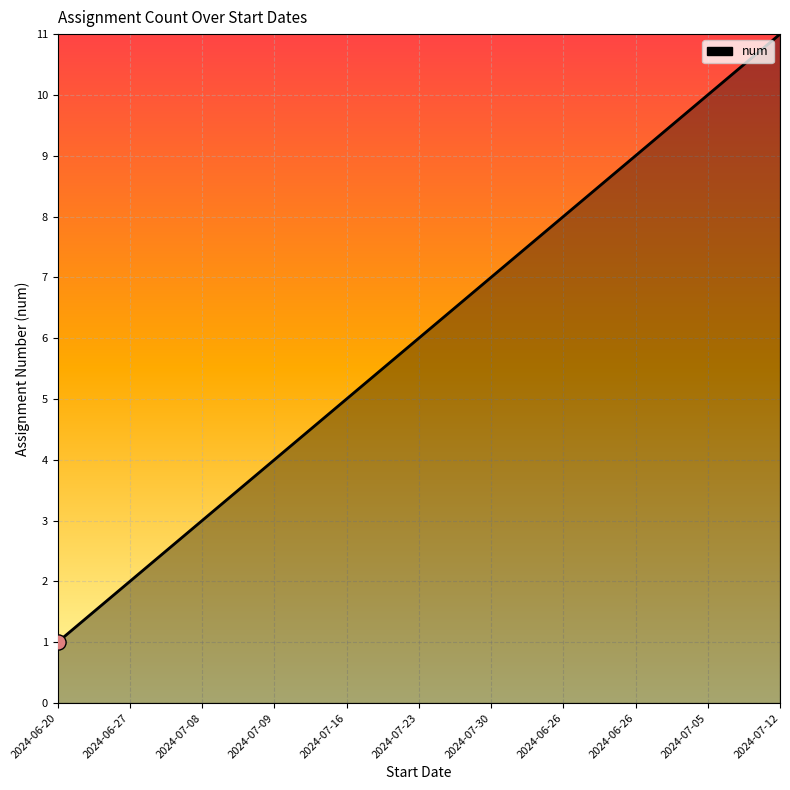

How many lines are shown in the chart?

1